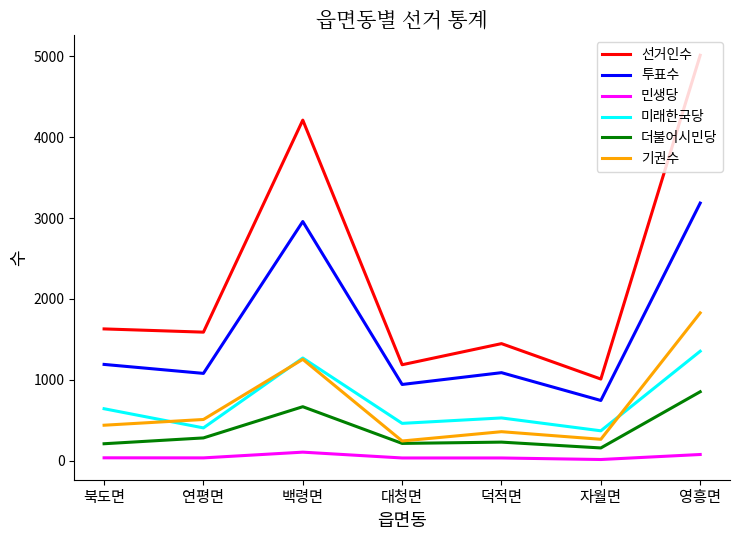

The 기권수 series shows 265 at 자월면. True or false?

True